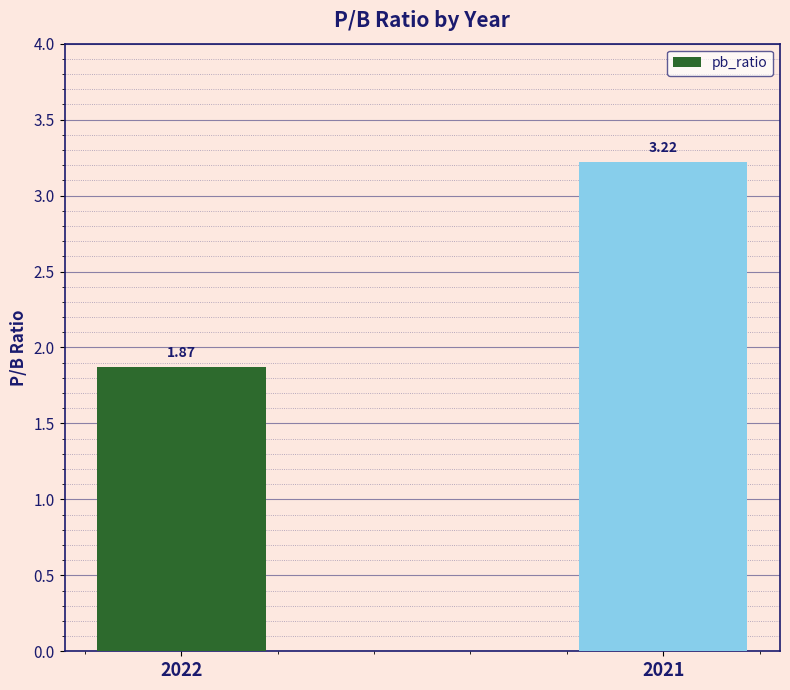

Rank the categories by value from highest to lowest.

2021, 2022